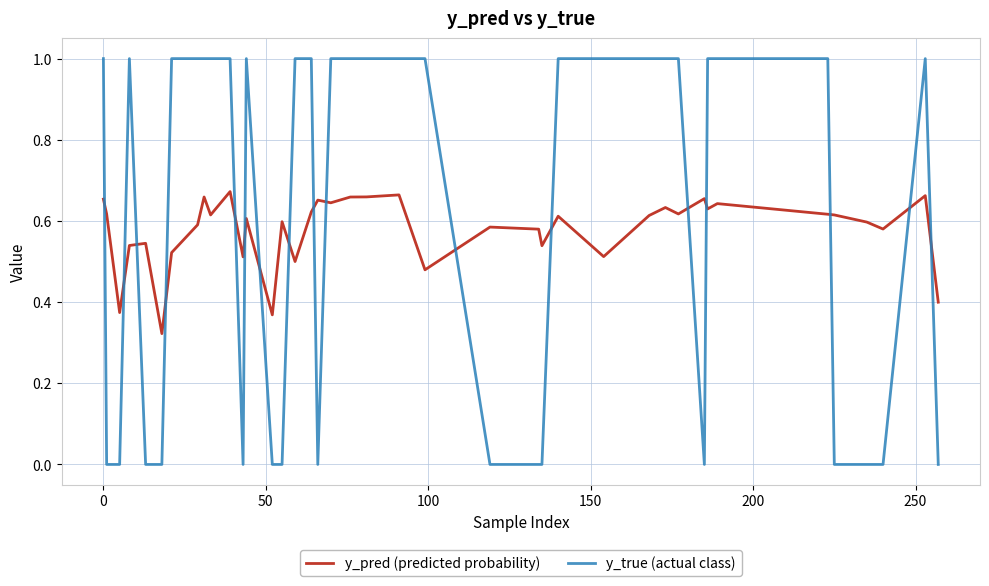

Rank the series by their maximum value, from highest to lowest.

y_true (actual class), y_pred (predicted probability)